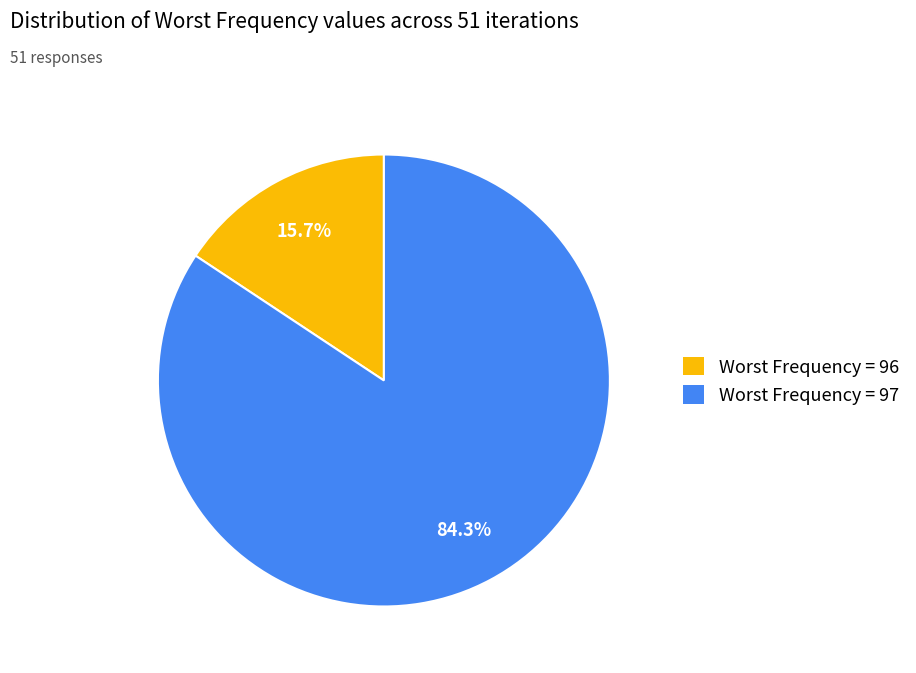

Which slice represents more than half of the pie?

Worst Frequency = 97